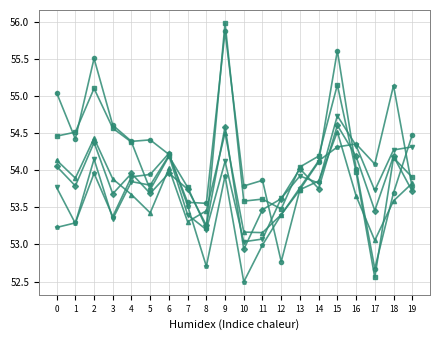

What is the greatest value displayed?

56.0